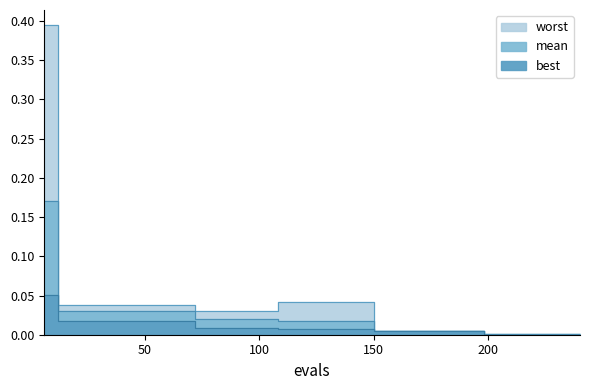

Is it true that worst equals 0.6 at 6?

False